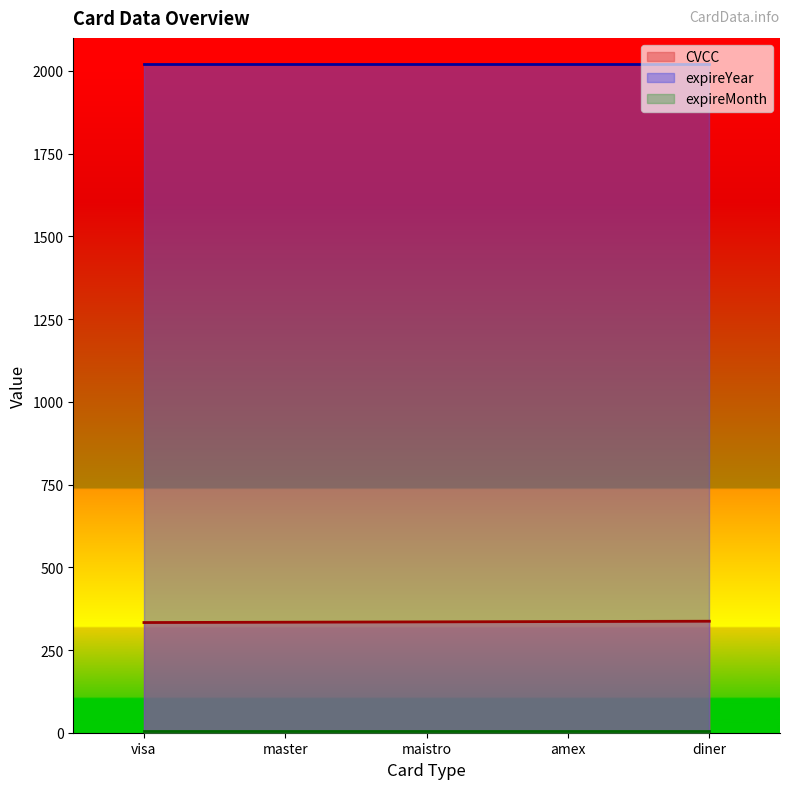

At which category is the sum across all series the highest?

diner